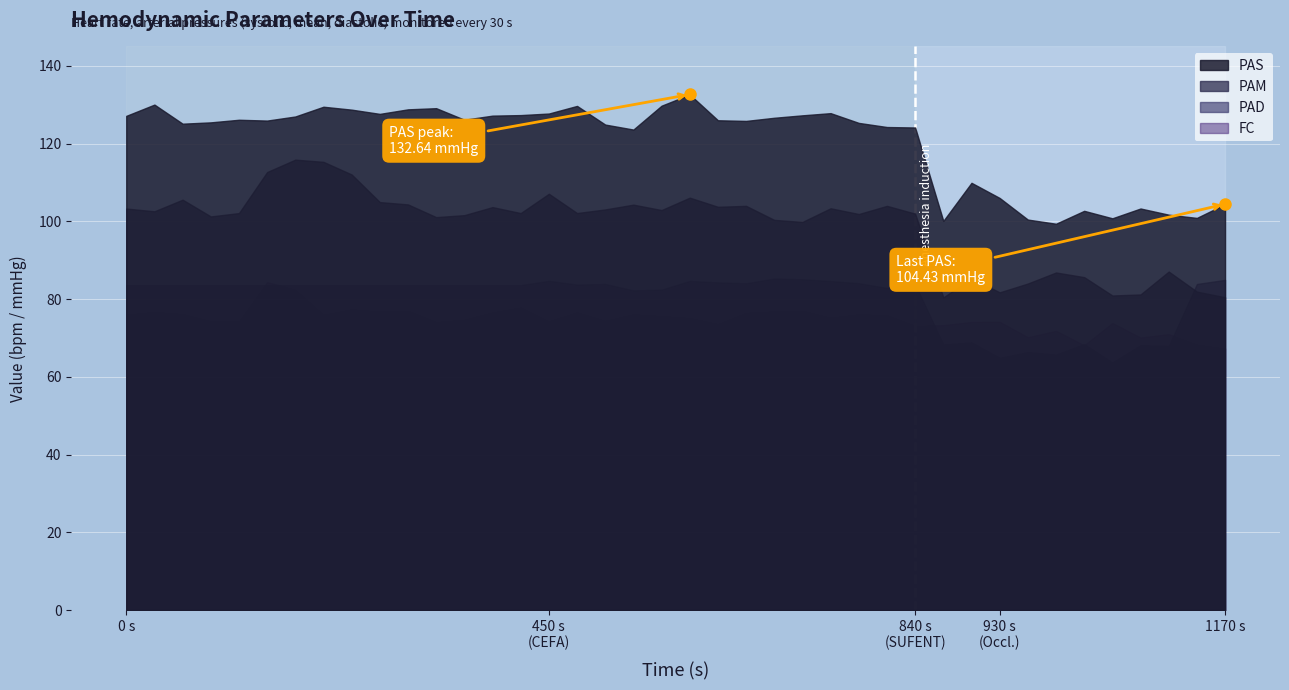

Where is PAM nearest to the value 98?

24